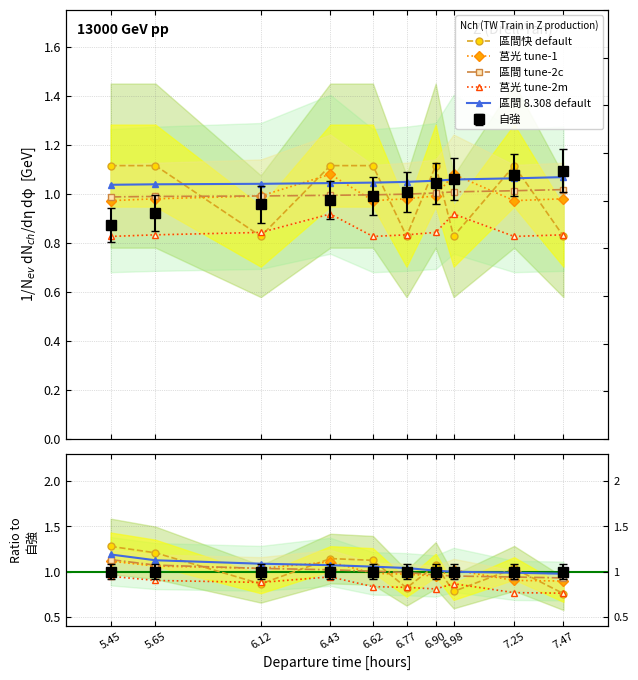

Where is the first local maximum for 區間快 default?

6.43